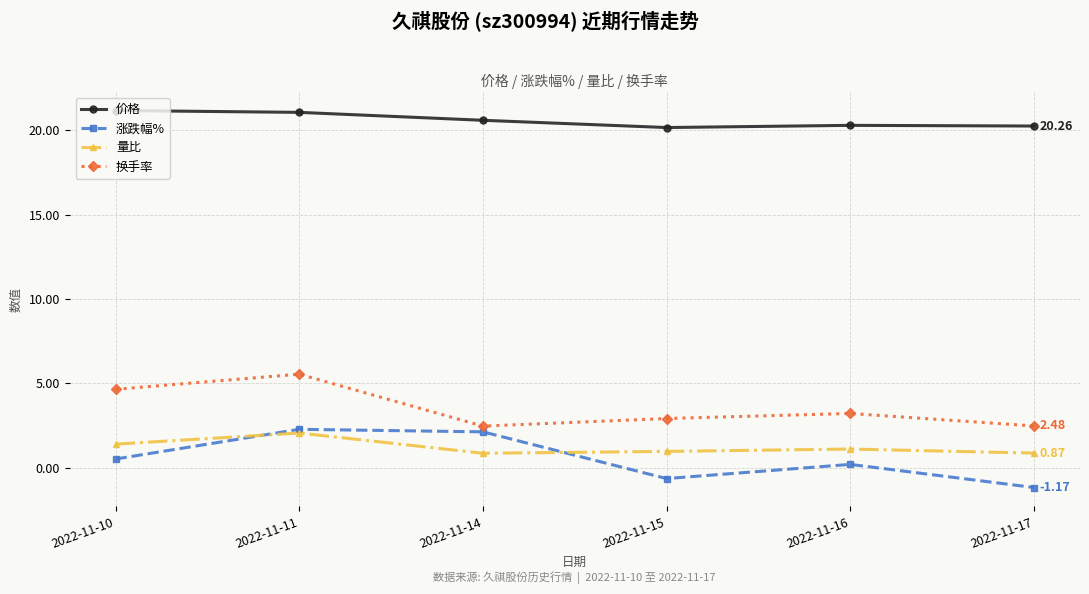

How many interior local valleys does the 量比 series have?

1